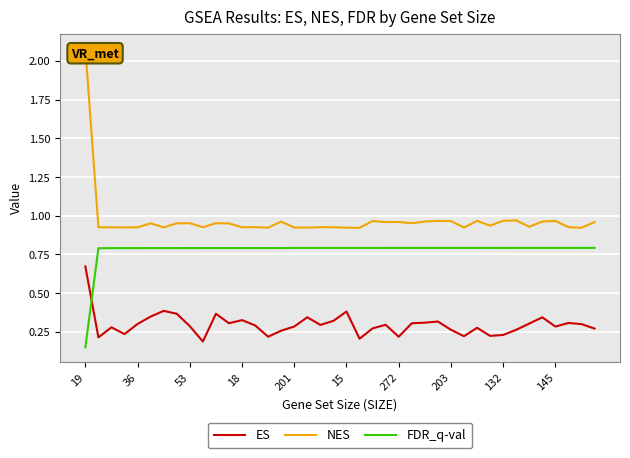

Between 35 and 39, which series saw the biggest shift?

ES